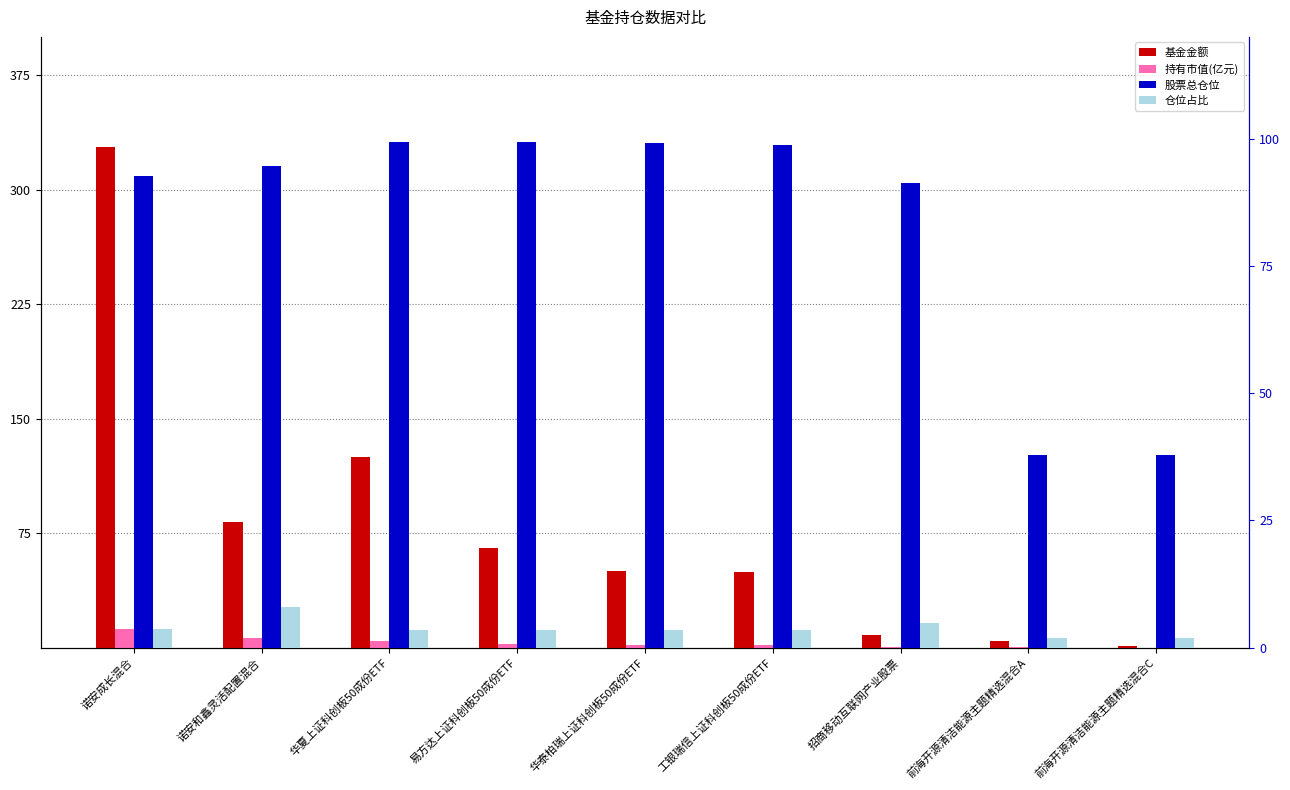

Which has a higher value, 招商移动互联网产业股票 or 诺安成长混合?

诺安成长混合